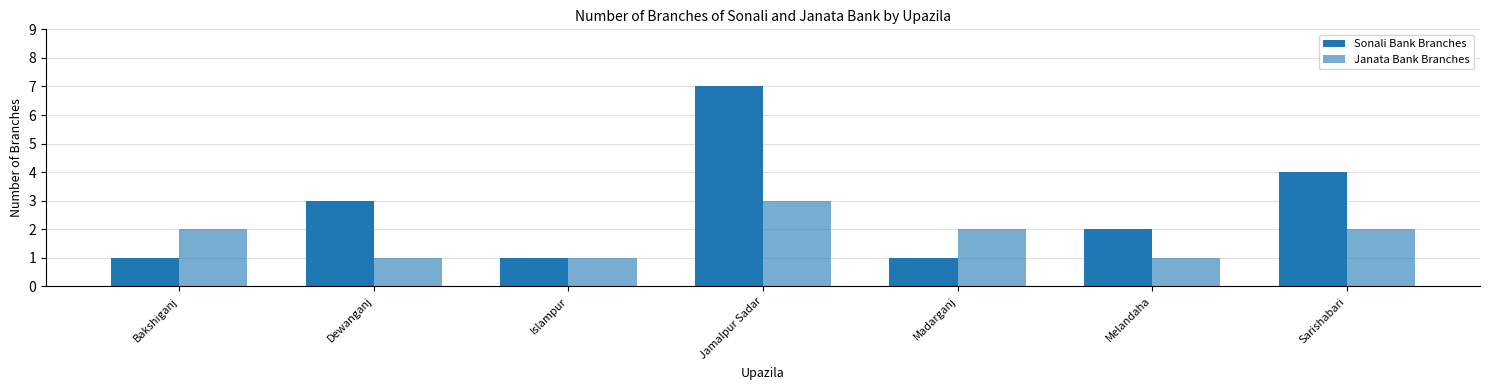

Where does the Sonali Bank Branches series first go above 2?

Dewanganj